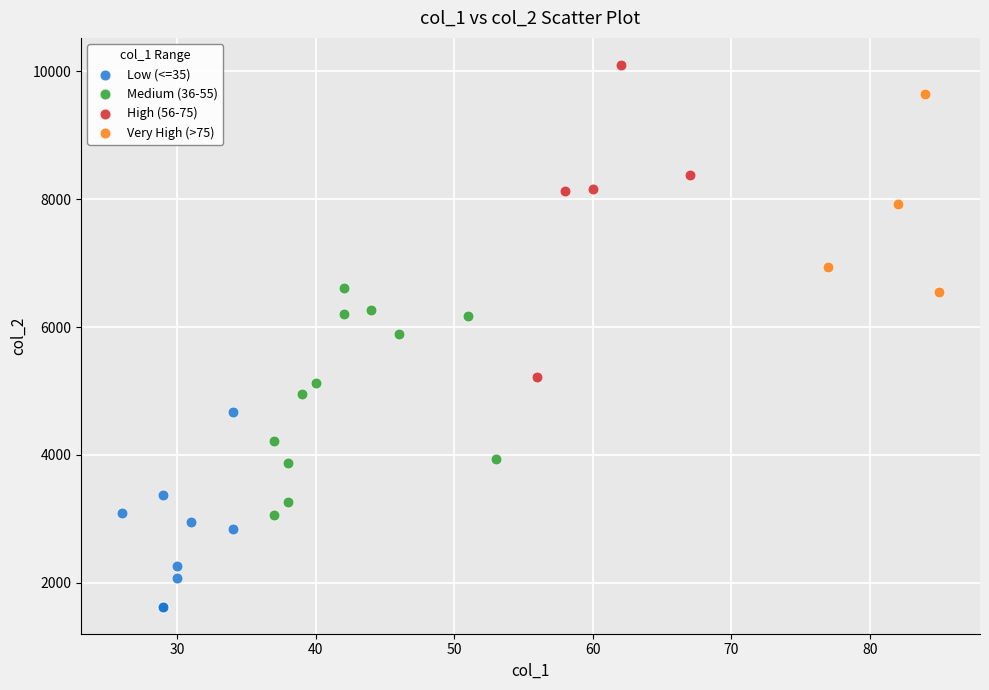

Which series reaches the maximum Y coordinate?

High (56-75)